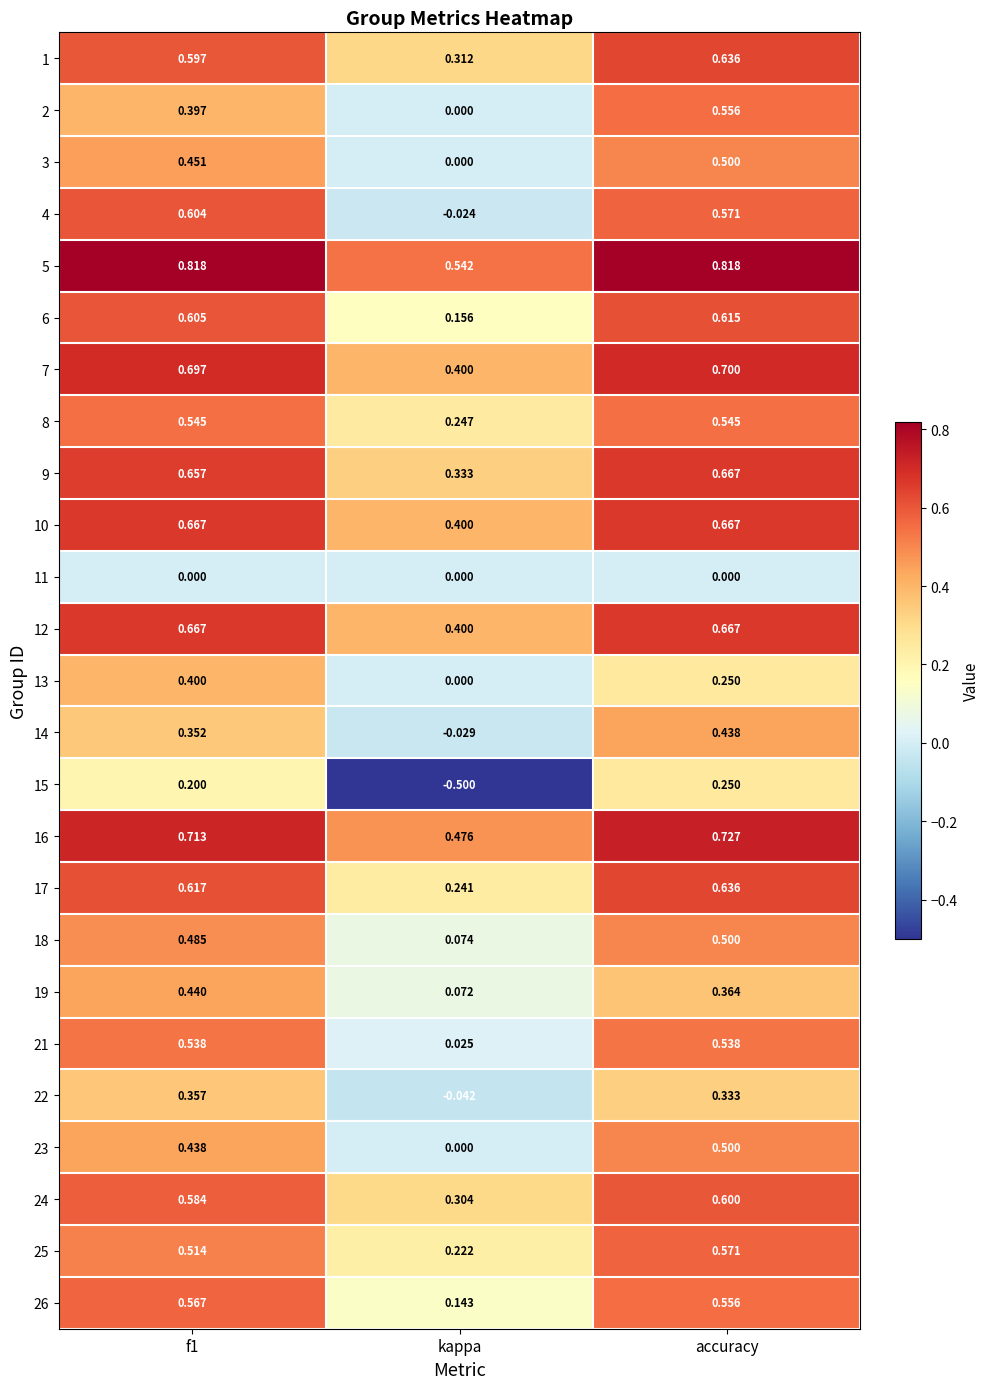

At which category is the sum across all series the highest?

accuracy